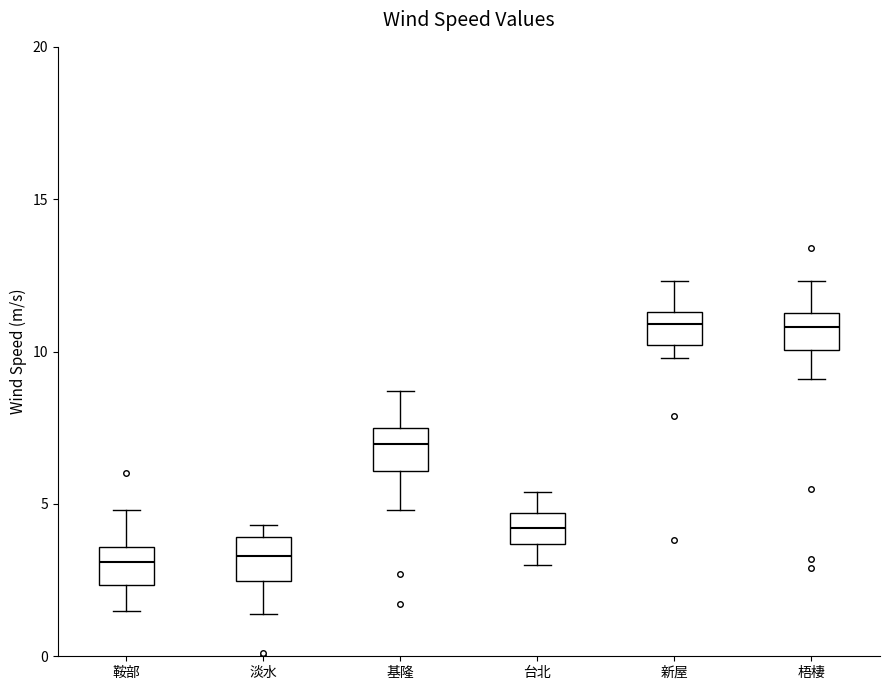

Reading left to right, read every box against the y-axis: the position of its median line, the range the box covers, and the ends of its whiskers. The values are not printed on the chart, so give them approximately, as read against the axis.

鞍部: median 3.0, box 2.5 to 3.5, whiskers 1.5 to 5.0
淡水: median 3.5, box 2.5 to 4.0, whiskers 1.5 to 4.5
基隆: median 7.0, box 6.0 to 7.5, whiskers 5.0 to 8.5
台北: median 4.0, box 3.5 to 4.5, whiskers 3.0 to 5.5
新屋: median 11.0, box 10.0 to 11.5, whiskers 10.0 (just below the box's lower edge) to 12.5
梧棲: median 11.0, box 10.0 to 11.5, whiskers 9.0 to 12.5